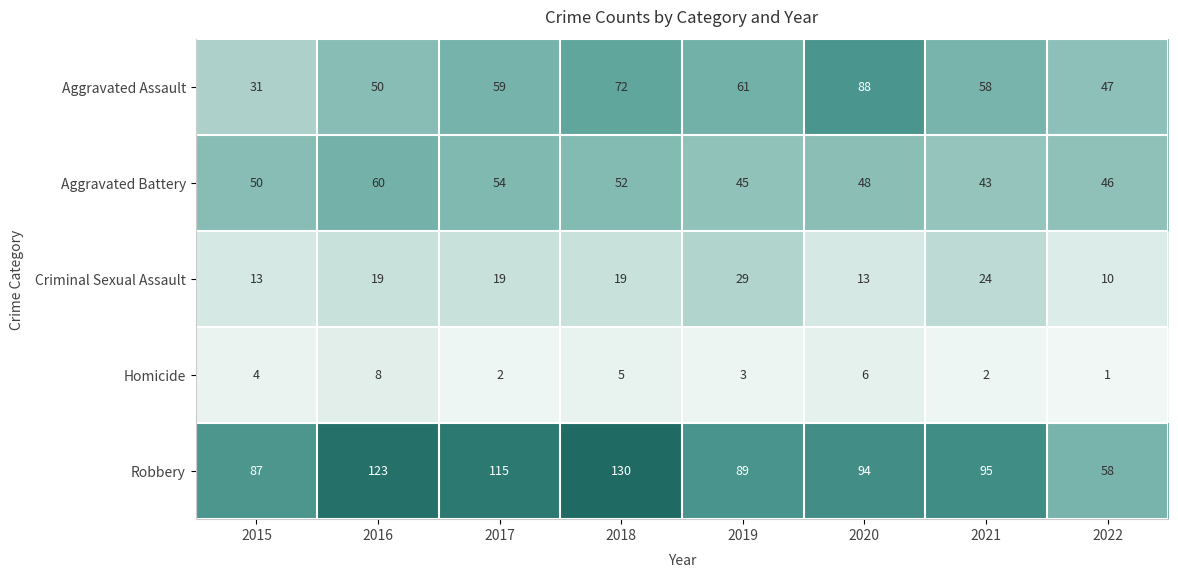

Count the number of categories in the chart.

8